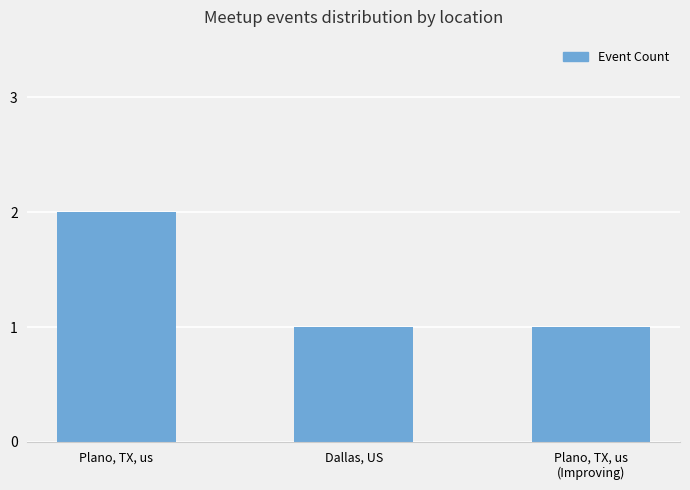

True or false: the data shows 2 at Plano, TX, us.

True